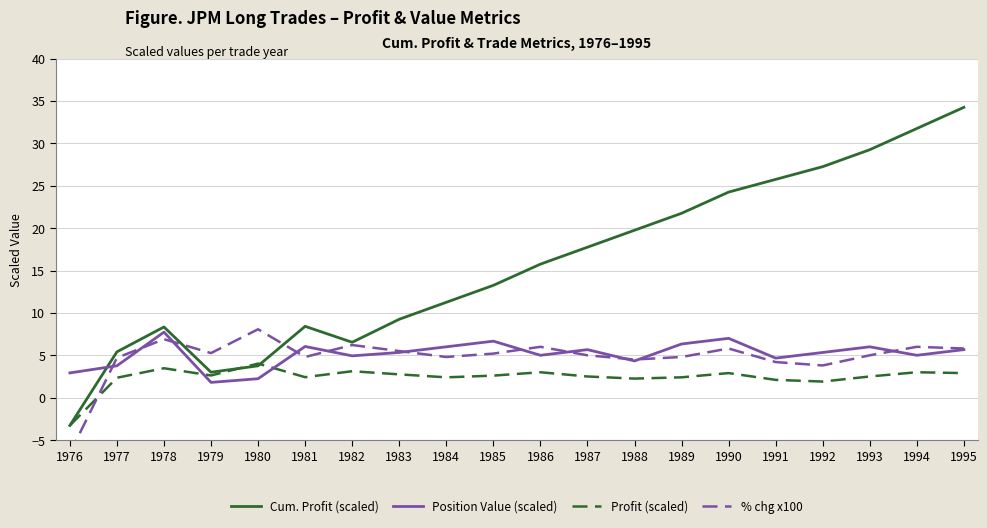

After their last crossing, which series has the higher values: Profit (scaled) or Position Value (scaled)?

Position Value (scaled)